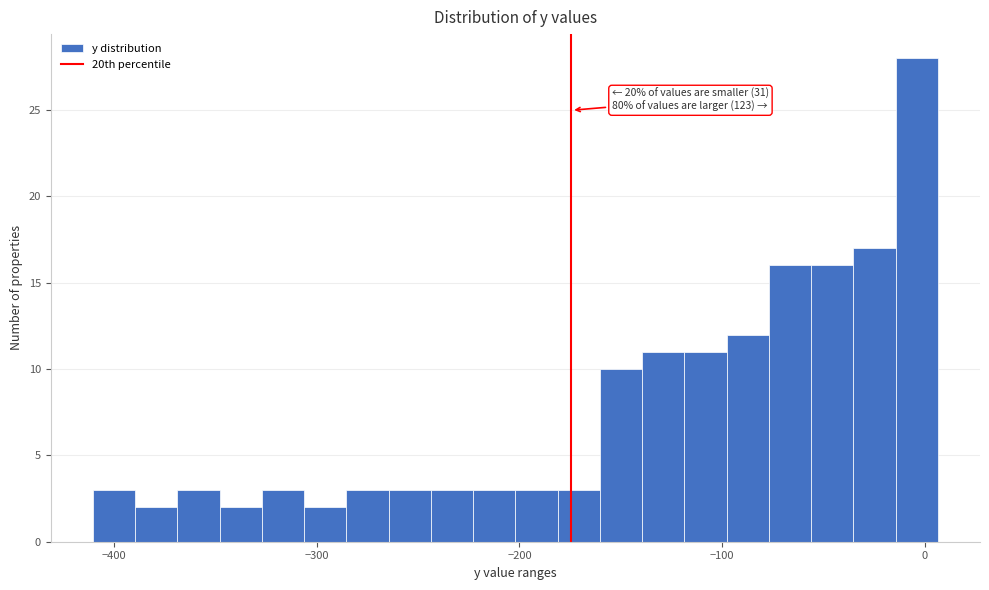

Read against the x-axis, roughly where is the centre of the tallest bar?

0